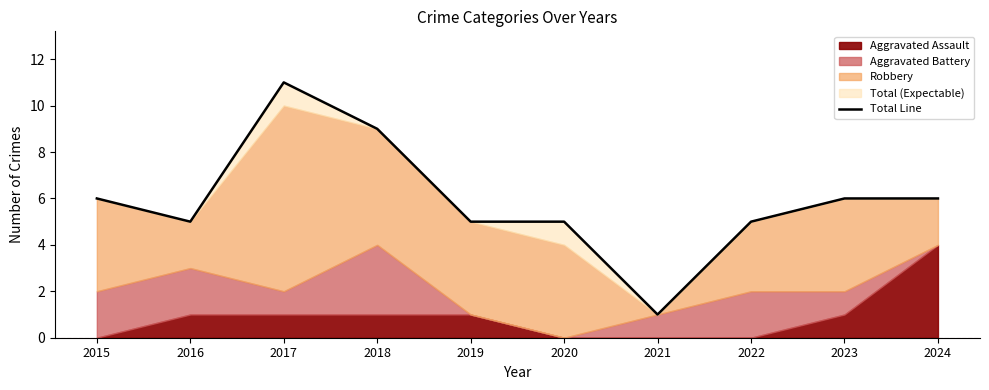

True or false: the data has more than 2 interior local peaks.

False